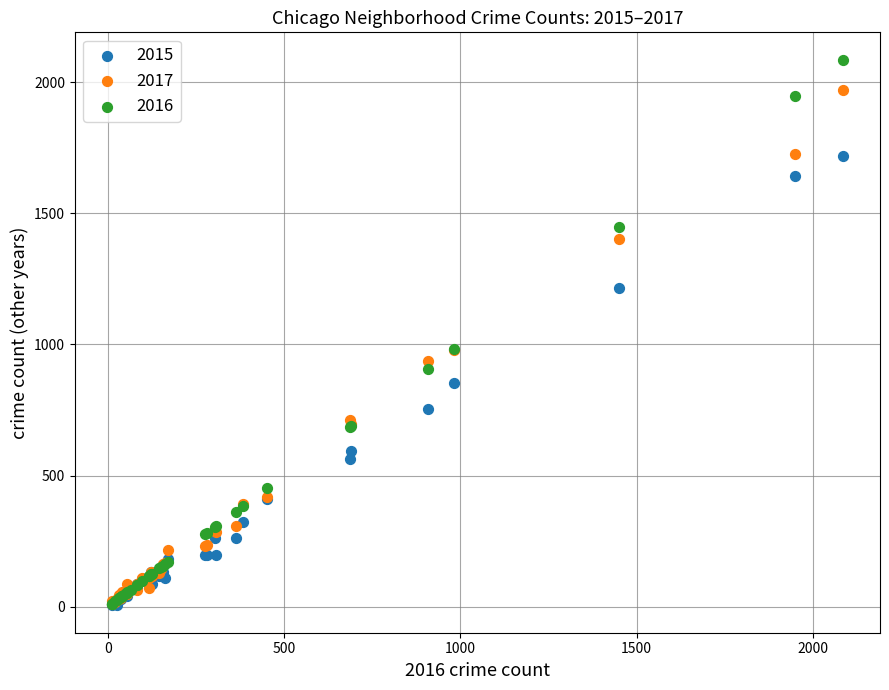

What are all the series names shown in the legend?

2015, 2017, 2016